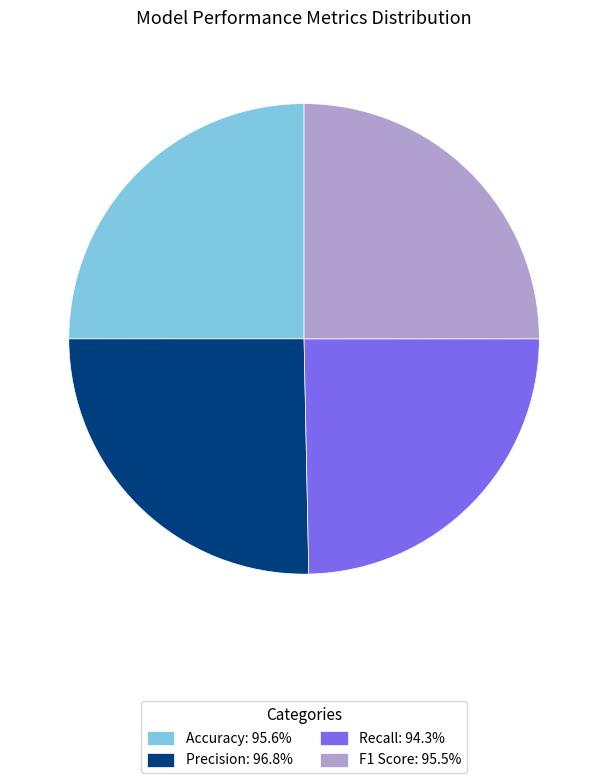

Is there a majority slice in this chart?

No